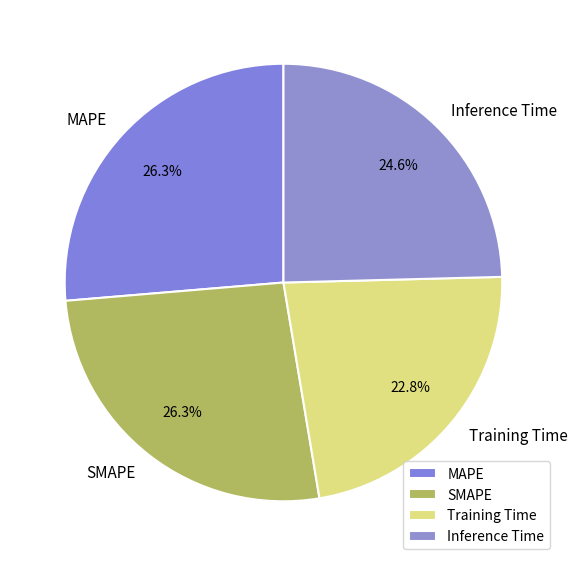

How many slices are in this pie chart?

4